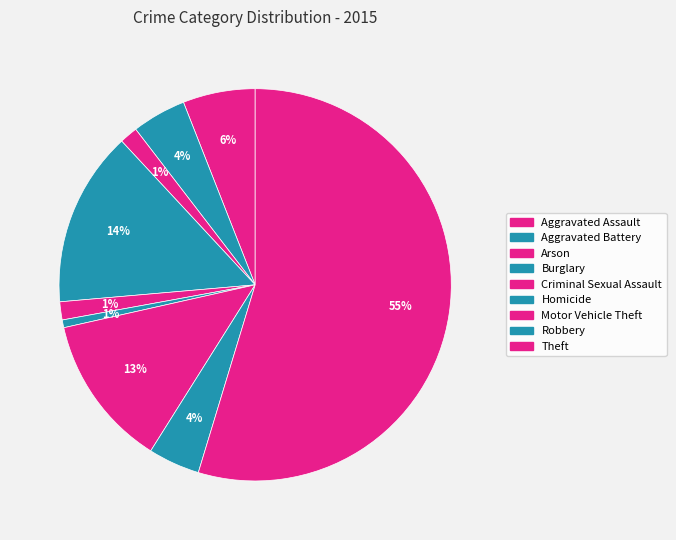

How many segments does this pie chart have?

9